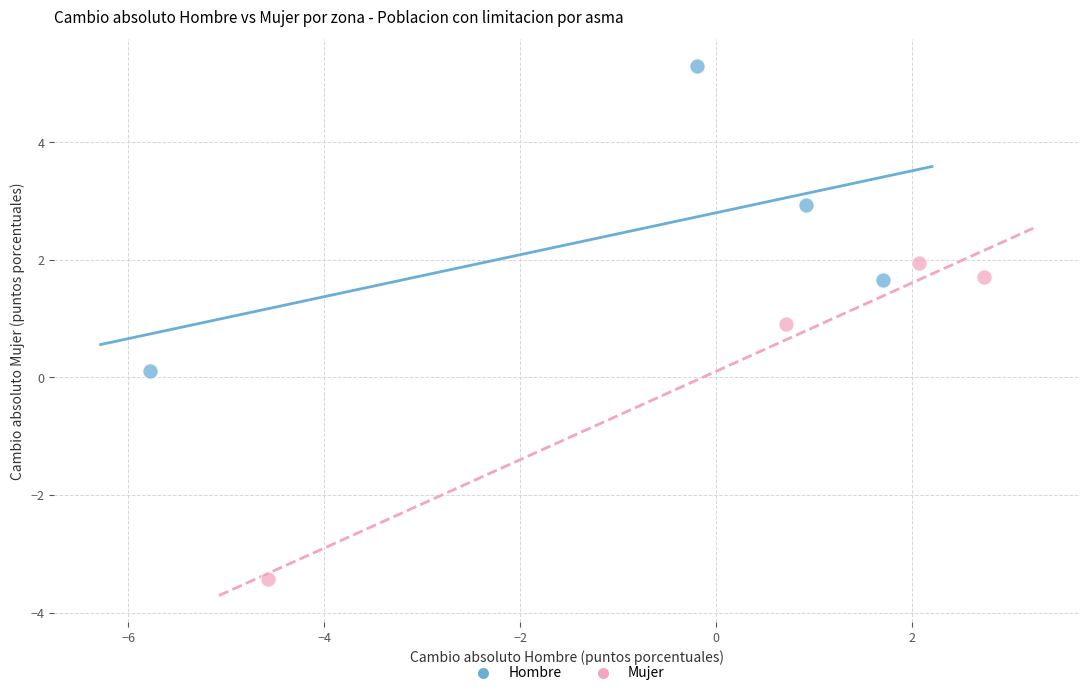

Which series reaches the minimum Y coordinate?

Mujer